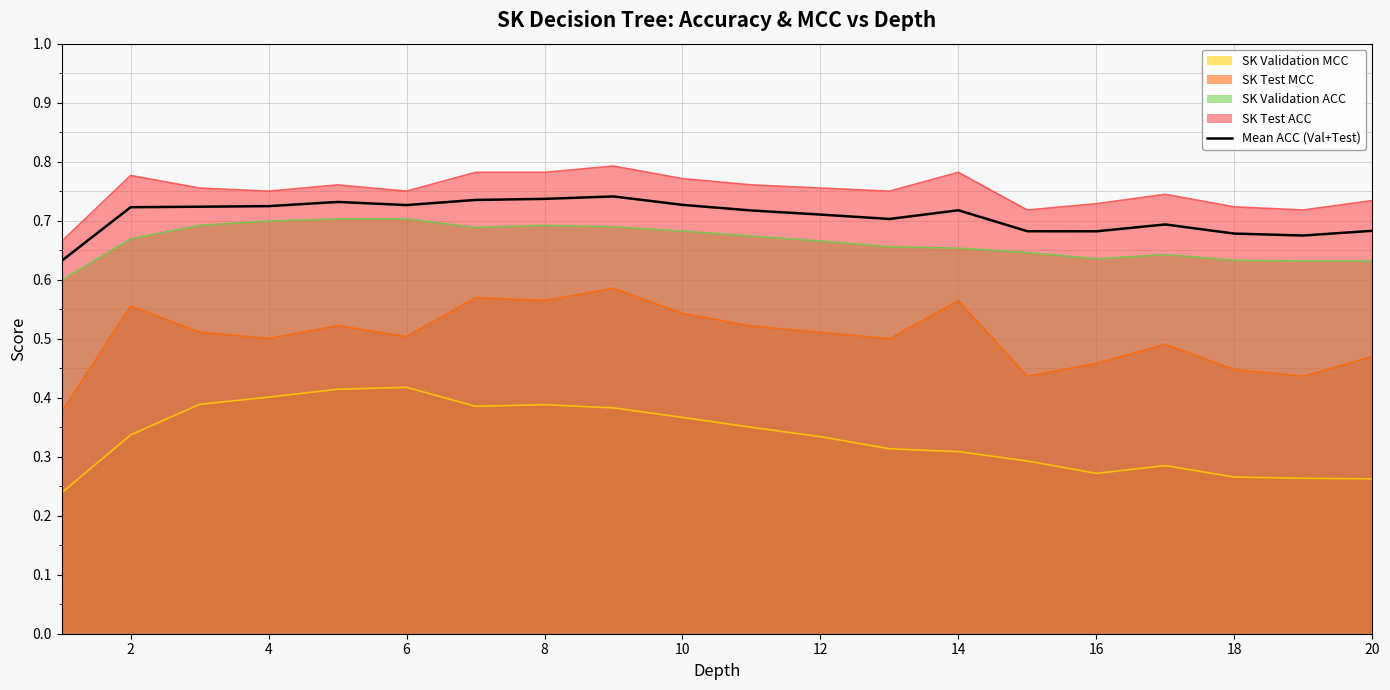

Does the chart have visible grid lines?

Yes